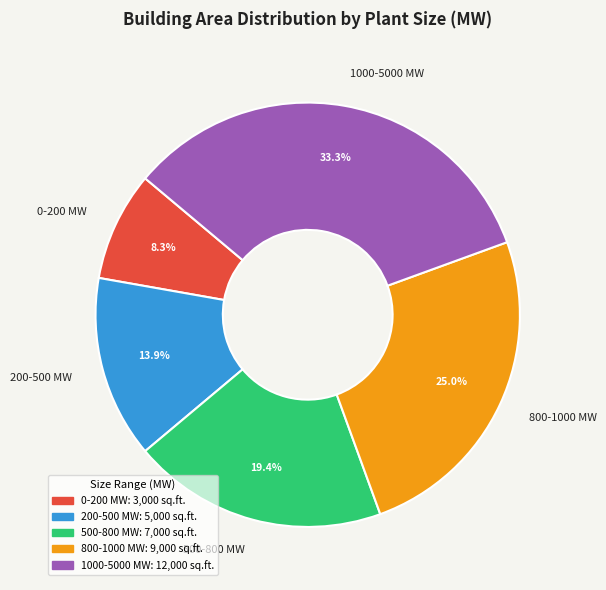

Between 500-800 MW and 1000-5000 MW, which is larger?

1000-5000 MW